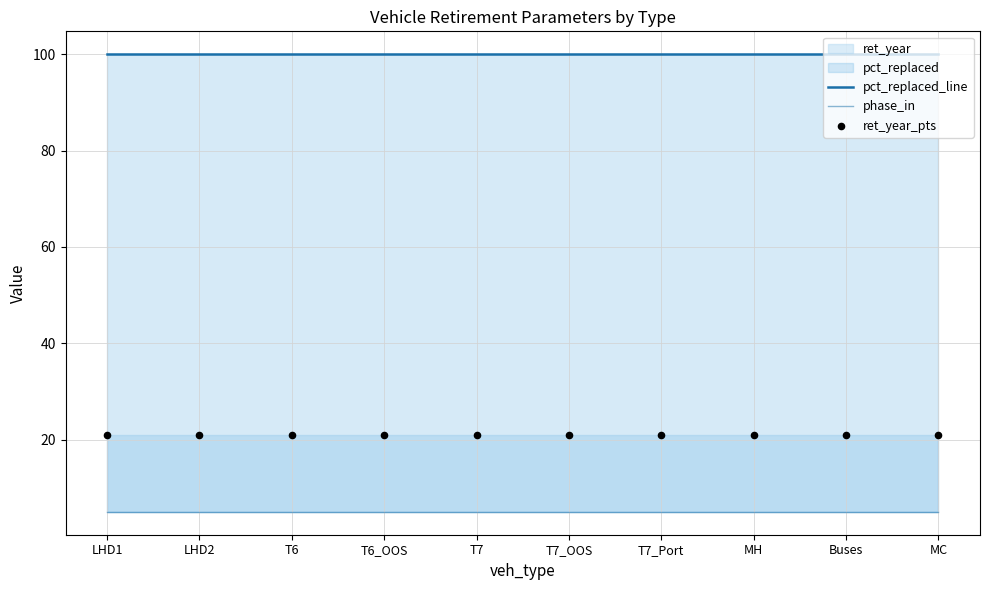

At how many categories does at least one series exceed 83?

10